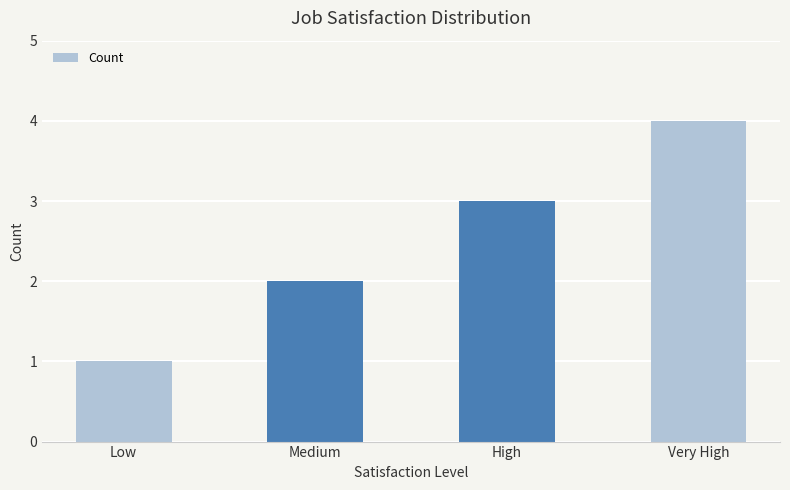

How many values are between 2 and 4?

3